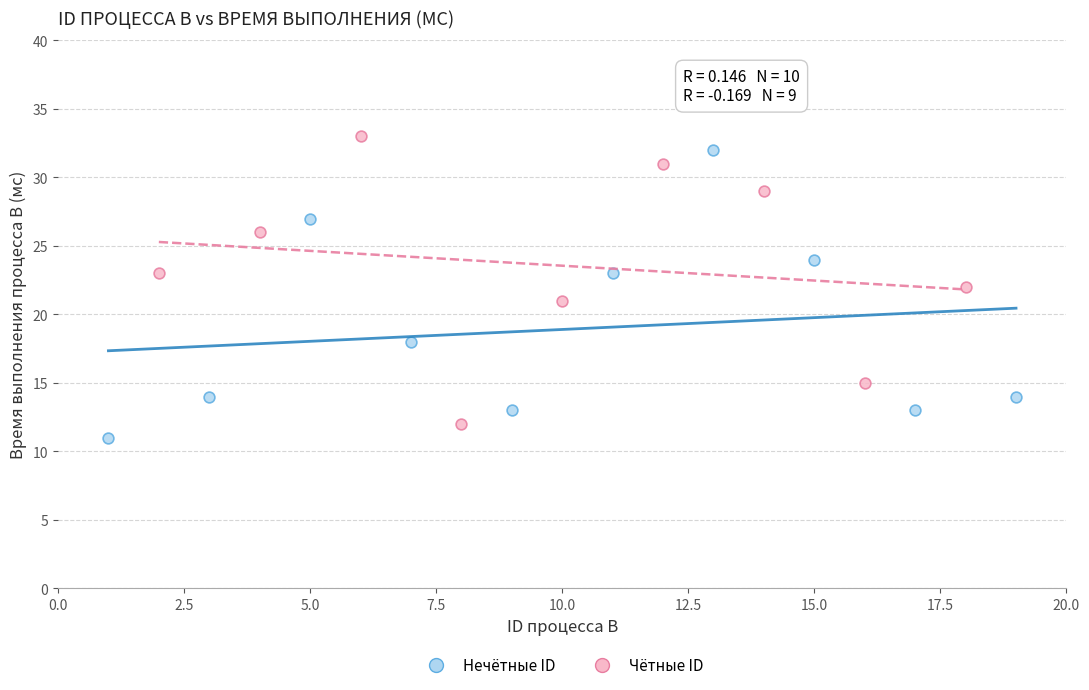

Which series reaches the minimum Y coordinate?

Нечётные ID